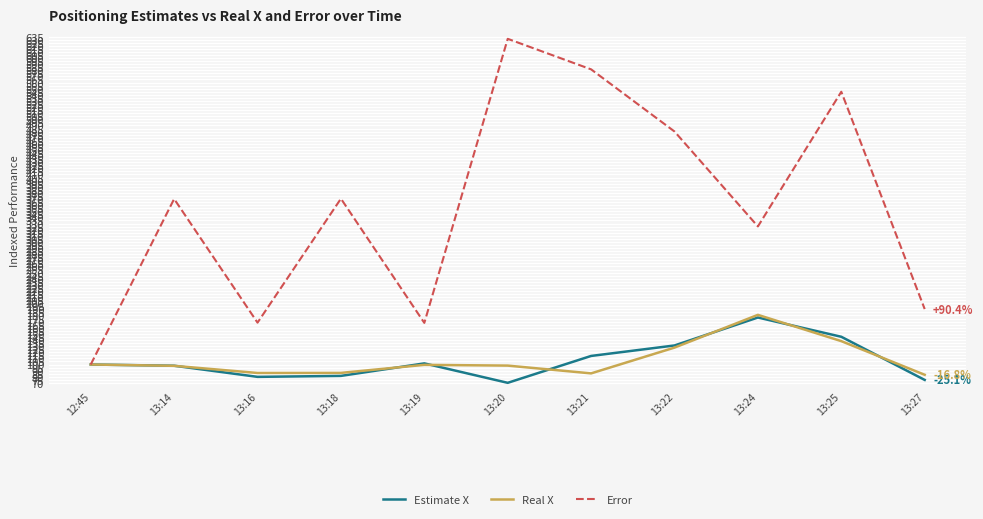

What is the total value across all series at 12:45?

300.0